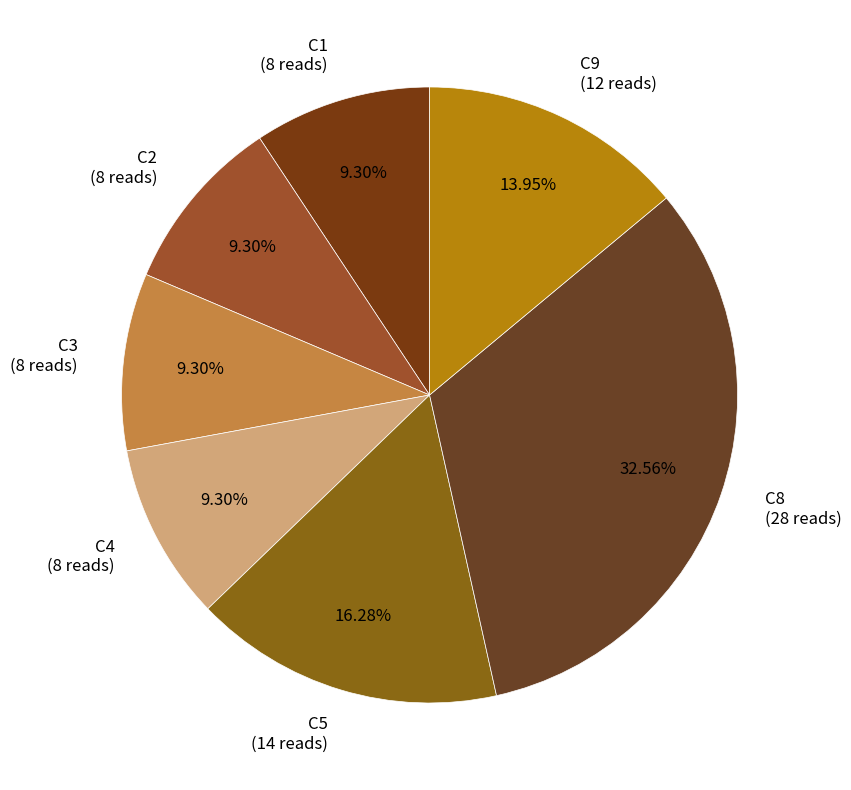

Between C8 and C4, which is larger?

C8